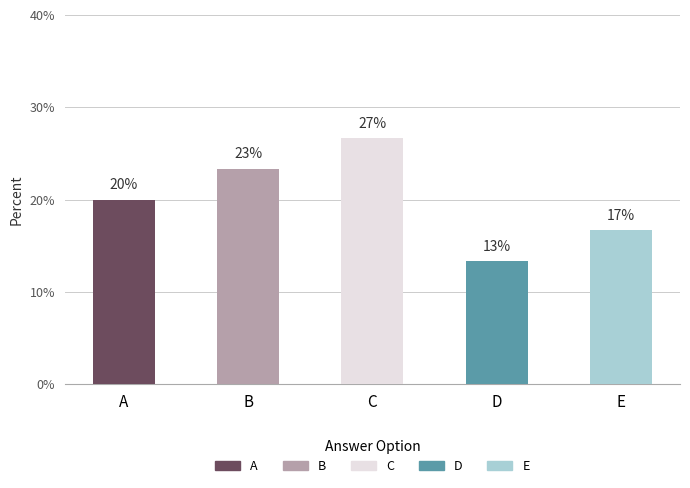

How many bars are there in total?

5